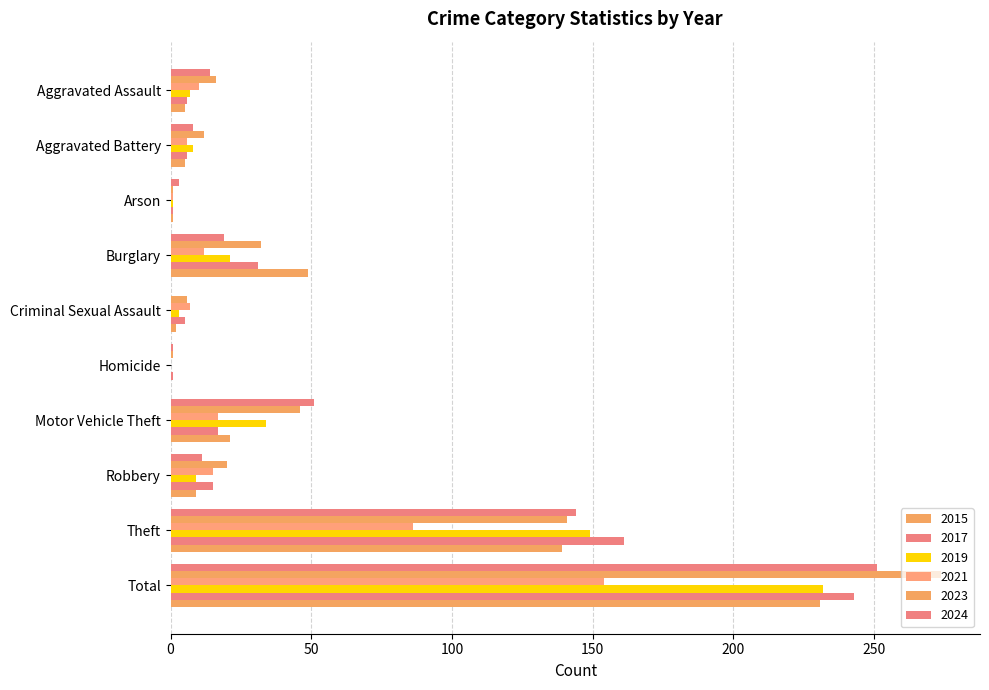

Is the value of 2015 at Criminal Sexual Assault greater than the value of 2019 at Arson?

Yes